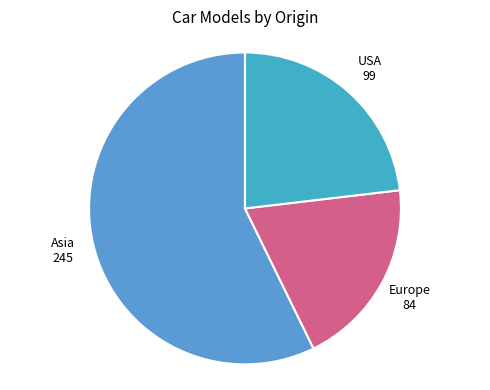

Which slice is the smallest?

Europe